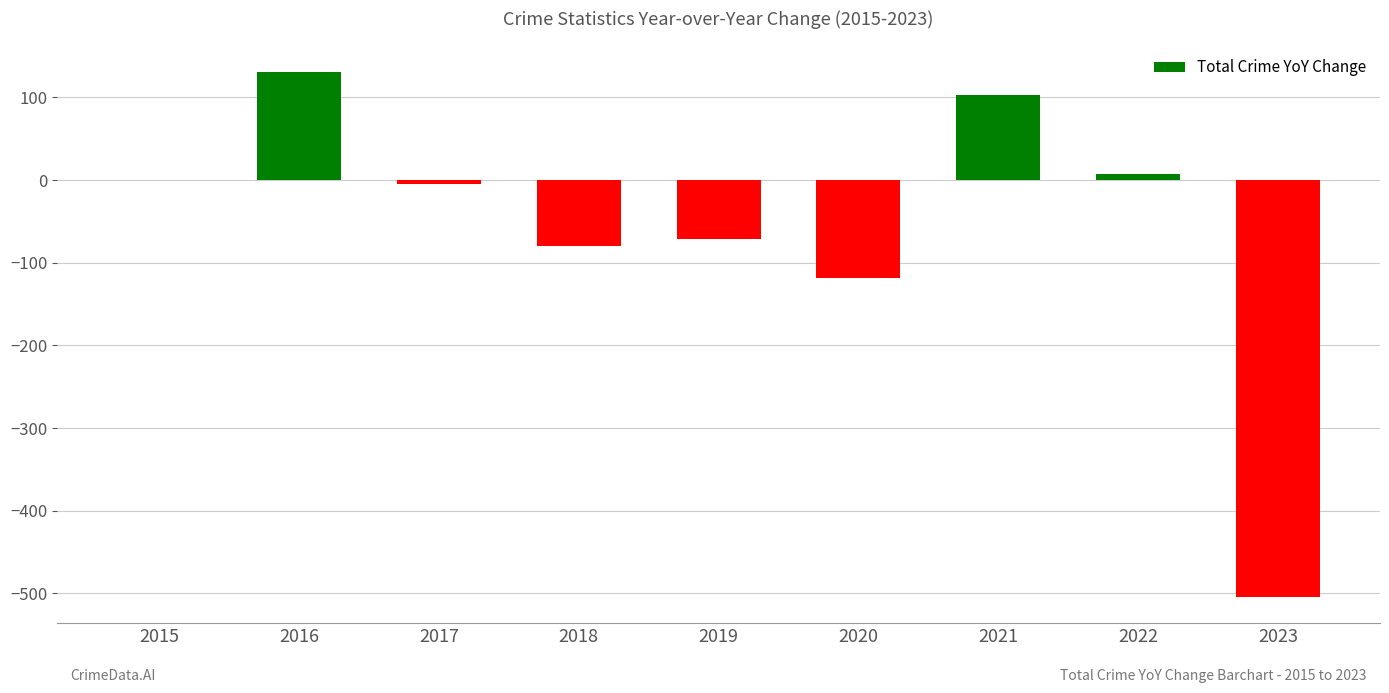

The value at 2018 is -126. True or false?

False